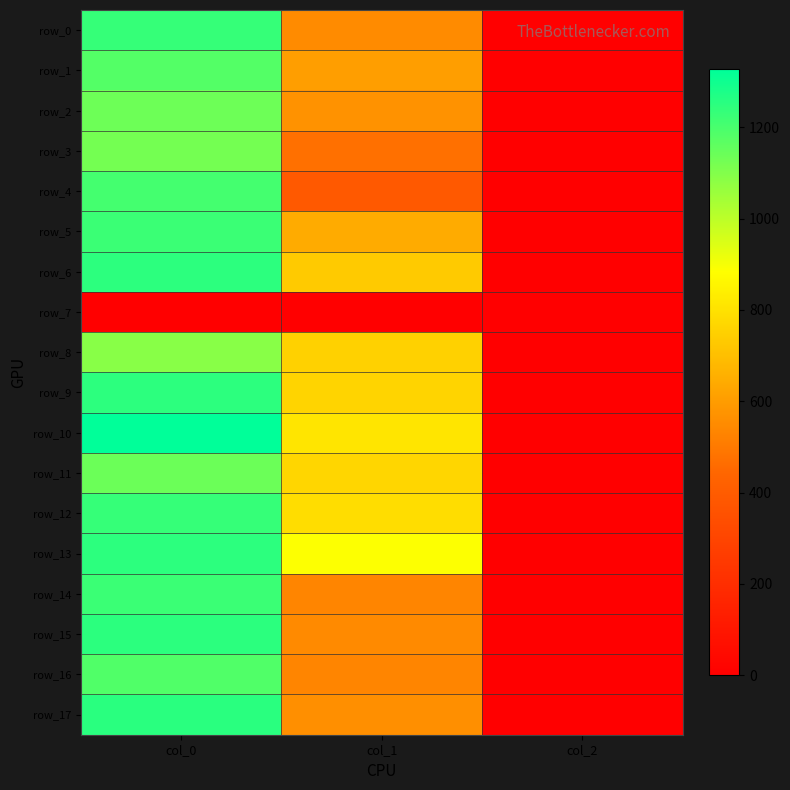

Reading right to left, list all the values displayed in this chart.

row_0: col_2=2.0	col_1=550.1	col_0=1233.3
row_1: col_2=2.0	col_1=604.1	col_0=1180.0
row_2: col_2=2.0	col_1=570.4	col_0=1136.7
row_3: col_2=2.0	col_1=472.5	col_0=1123.3
row_4: col_2=2.0	col_1=388.1	col_0=1206.7
row_5: col_2=2.0	col_1=644.6	col_0=1223.3
row_6: col_2=2.0	col_1=732.4	col_0=1246.7
row_7: col_2=0.0	col_1=0.0	col_0=0.0
row_8: col_2=2.0	col_1=752.6	col_0=1090.0
row_9: col_2=2.0	col_1=759.4	col_0=1246.7
row_10: col_2=2.0	col_1=810.0	col_0=1326.7
row_11: col_2=2.0	col_1=769.5	col_0=1140.0
row_12: col_2=2.0	col_1=786.4	col_0=1233.3
row_13: col_2=2.0	col_1=887.6	col_0=1246.7
row_14: col_2=2.0	col_1=533.2	col_0=1223.3
row_15: col_2=2.0	col_1=546.8	col_0=1250.0
row_16: col_2=2.0	col_1=533.2	col_0=1186.7
row_17: col_2=2.0	col_1=563.6	col_0=1253.3